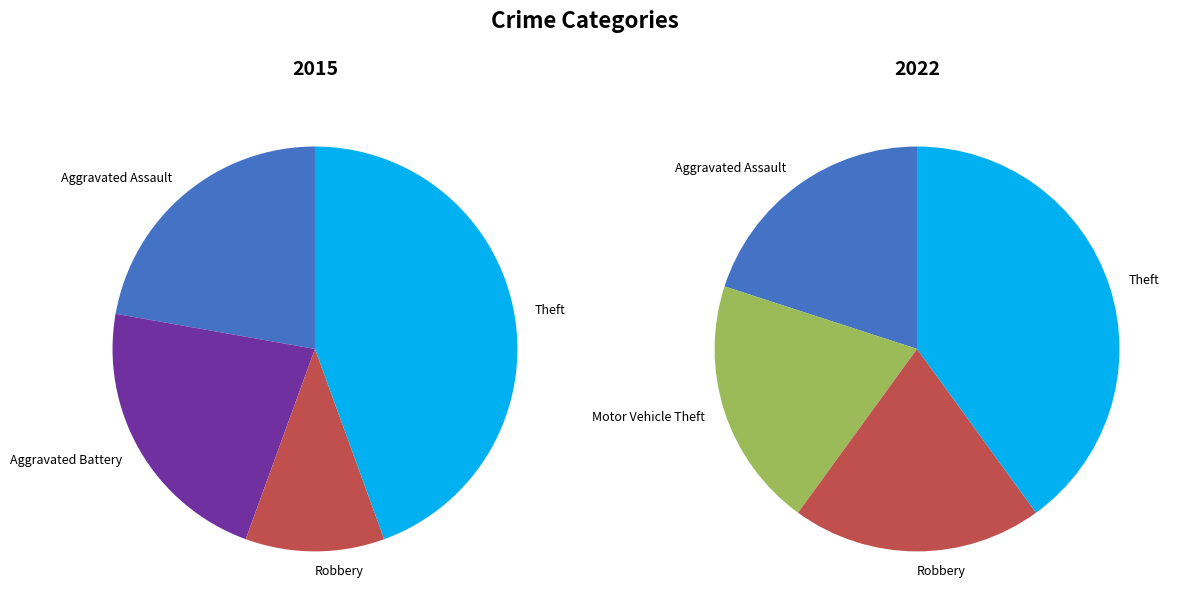

Does Aggravated Battery account for over 50% of the chart?

No